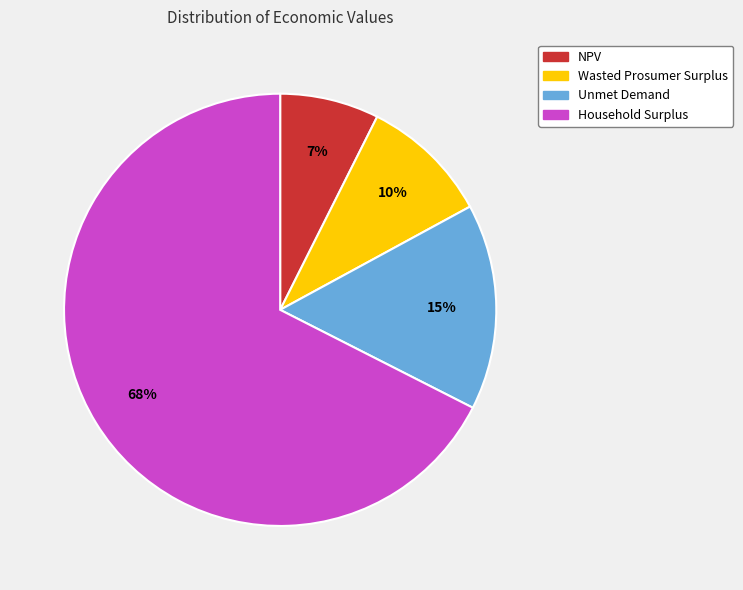

Which slice is the smallest?

NPV